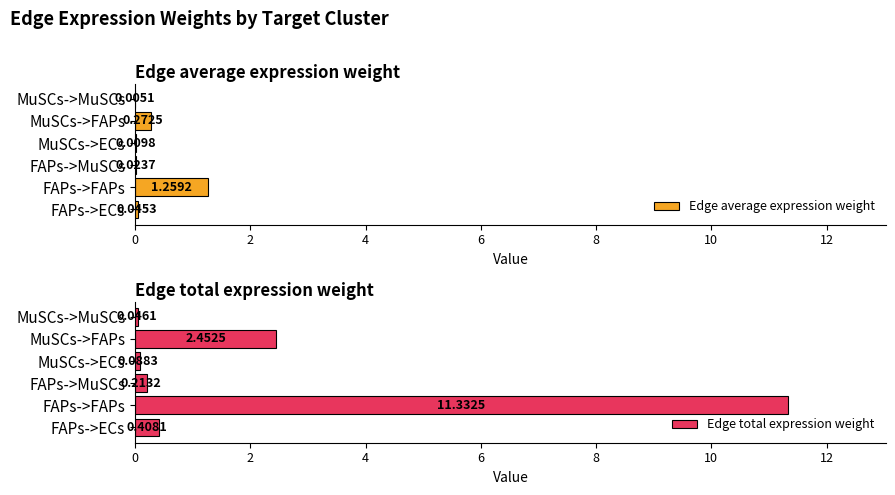

Rank the categories by Edge total expression weight value from lowest to highest.

MuSCs->MuSCs, MuSCs->ECs, FAPs->MuSCs, FAPs->ECs, MuSCs->FAPs, FAPs->FAPs